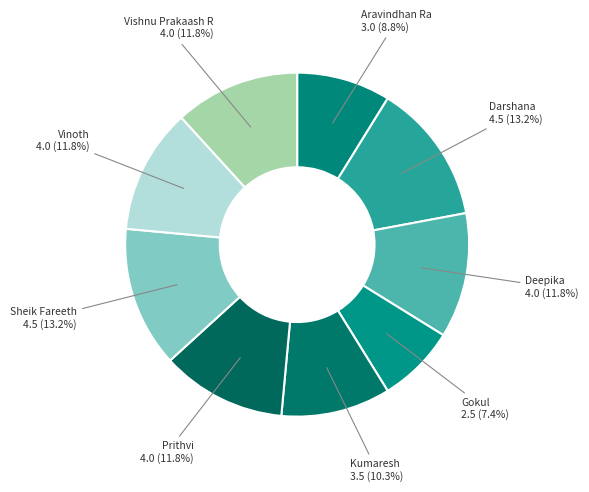

Is it true that Sheik Fareeth is 13% of the pie?

True